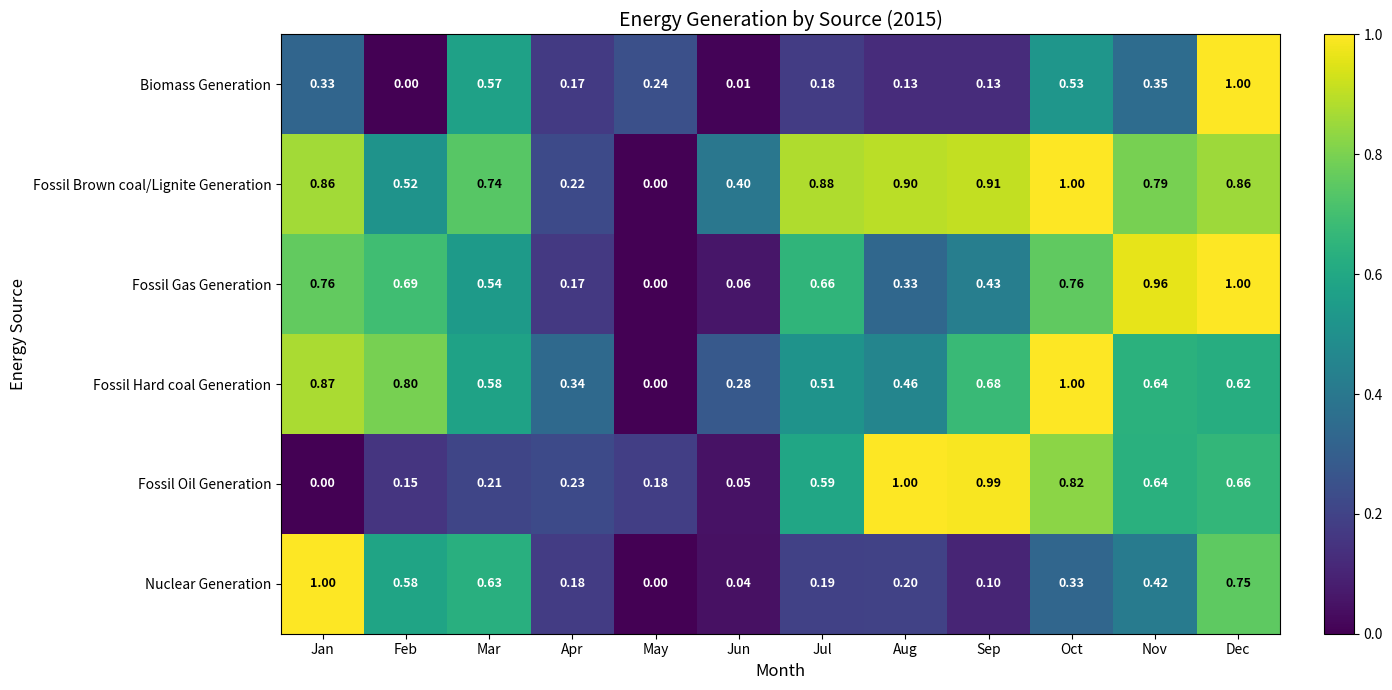

List the labels in order of Fossil Oil Generation value, smallest first.

Jan, Jun, Feb, May, Mar, Apr, Jul, Nov, Dec, Oct, Sep, Aug